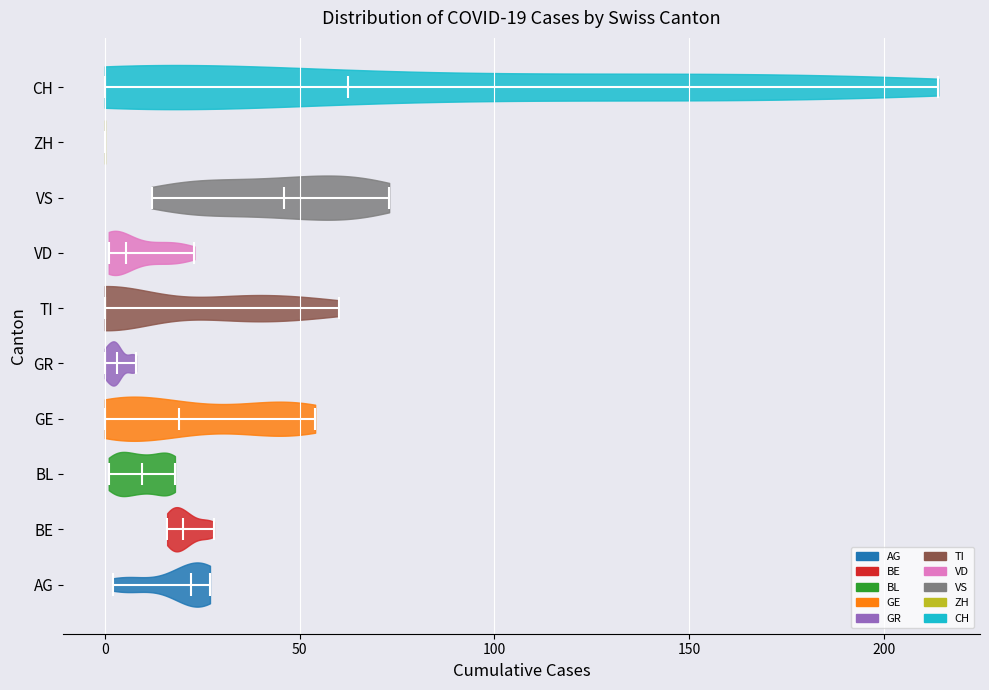

Which violin has the furthest to the right median line?

CH